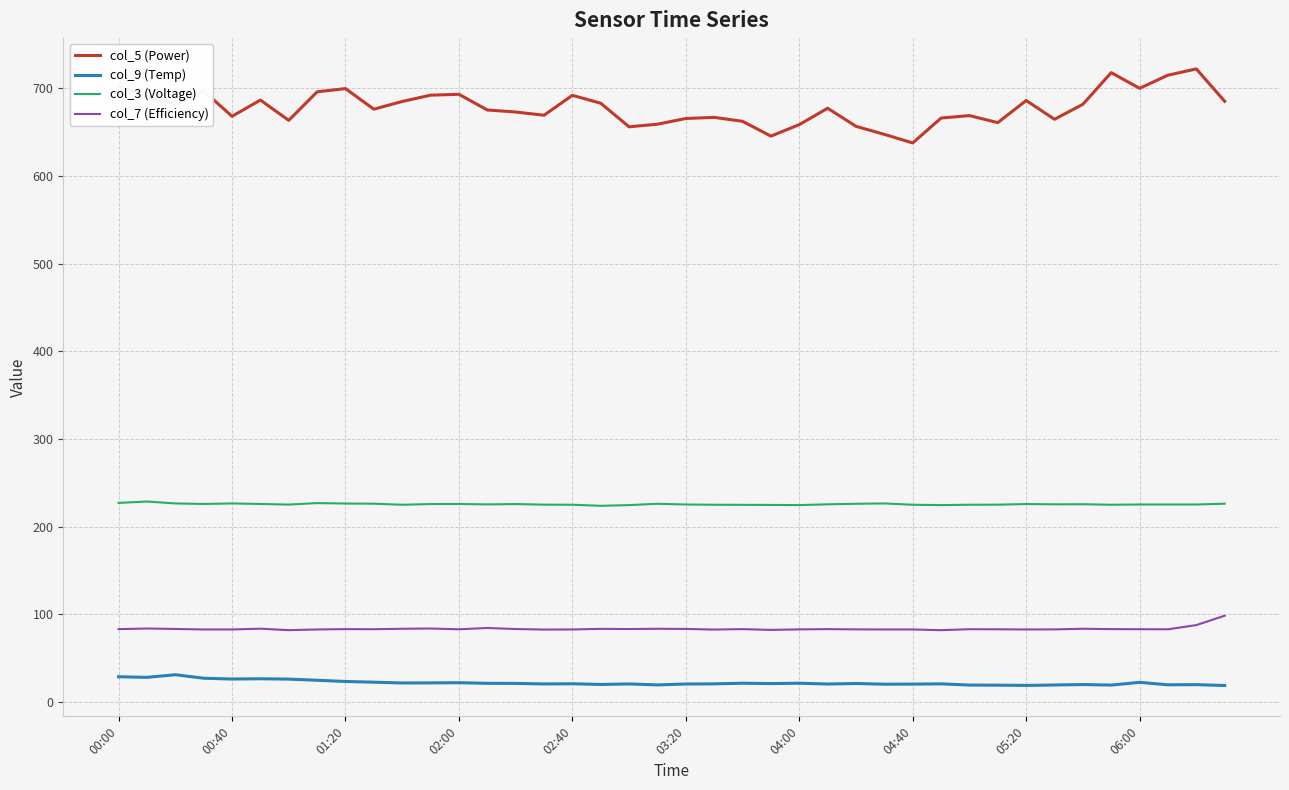

What is the maximum value shown in the chart?

722.0